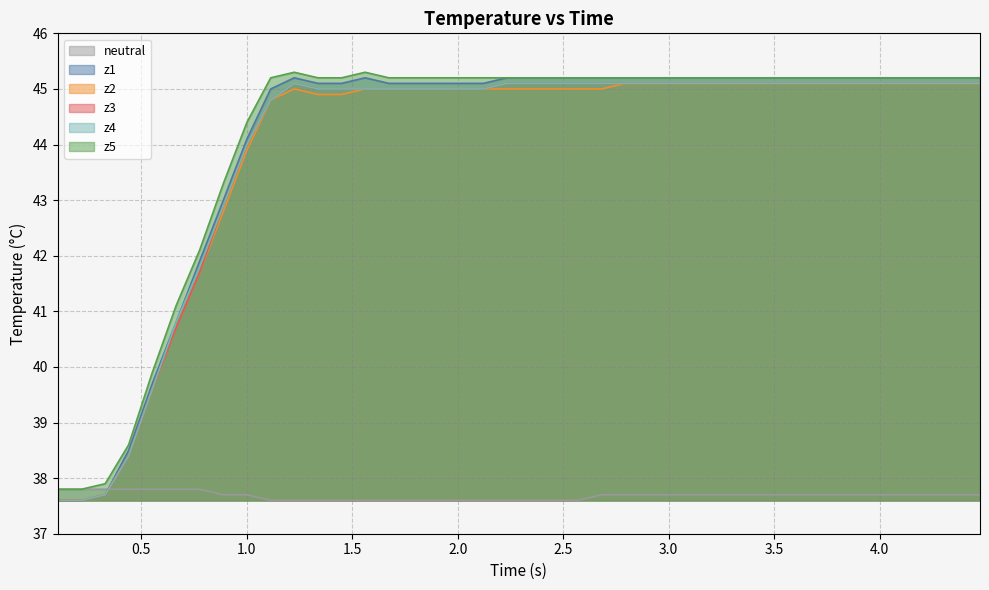

What is the highest value of the z1 series?

45.2